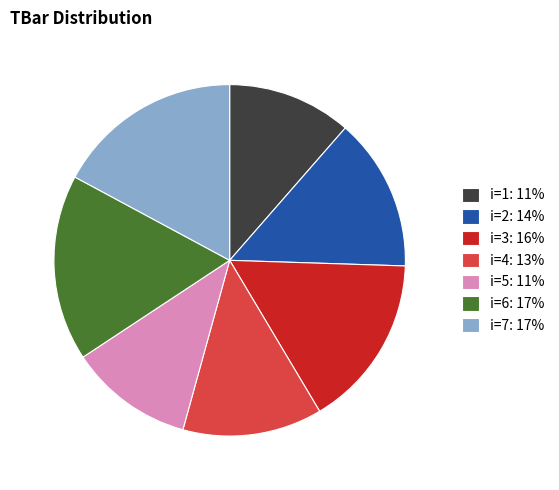

Approximately how many times larger is the value at i=1: 11% compared to i=7: 17%?

0.7